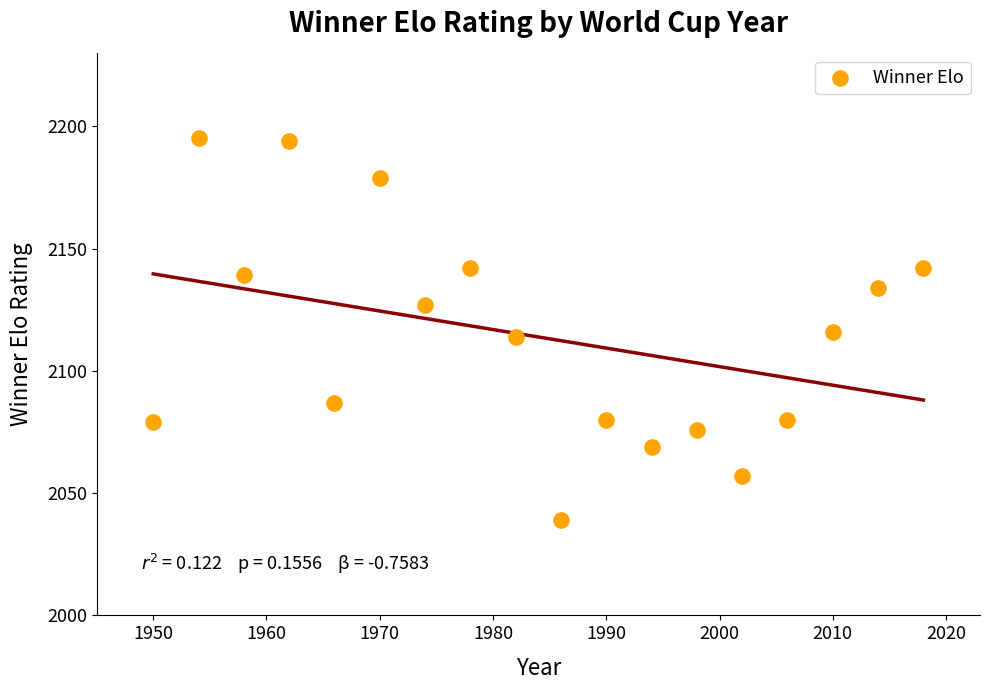

What is the range of X values (max minus min)?

68